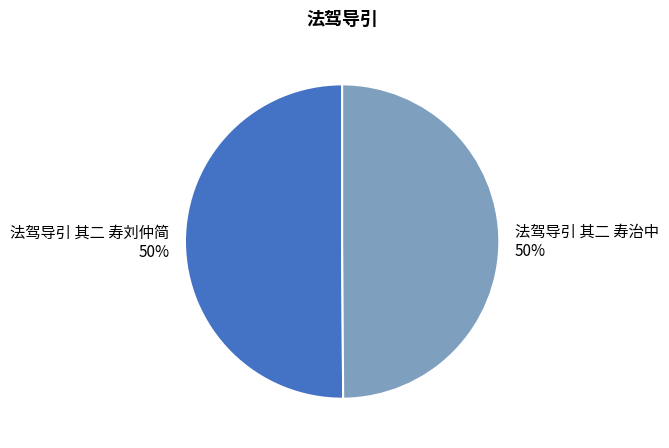

Is the sum of 法驾导引 其二 寿刘仲简 and 法驾导引 其二 寿治中 greater than half?

Yes